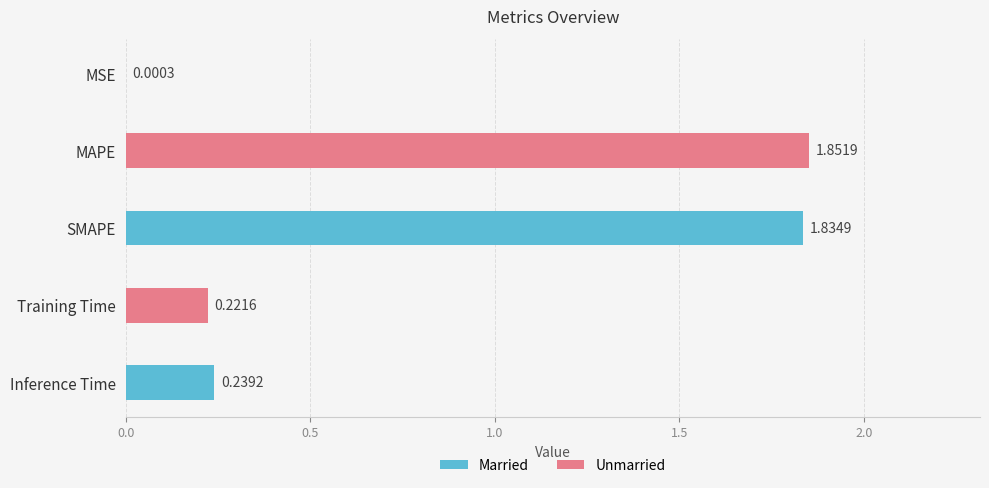

Which category has the highest value across all series?

MAPE